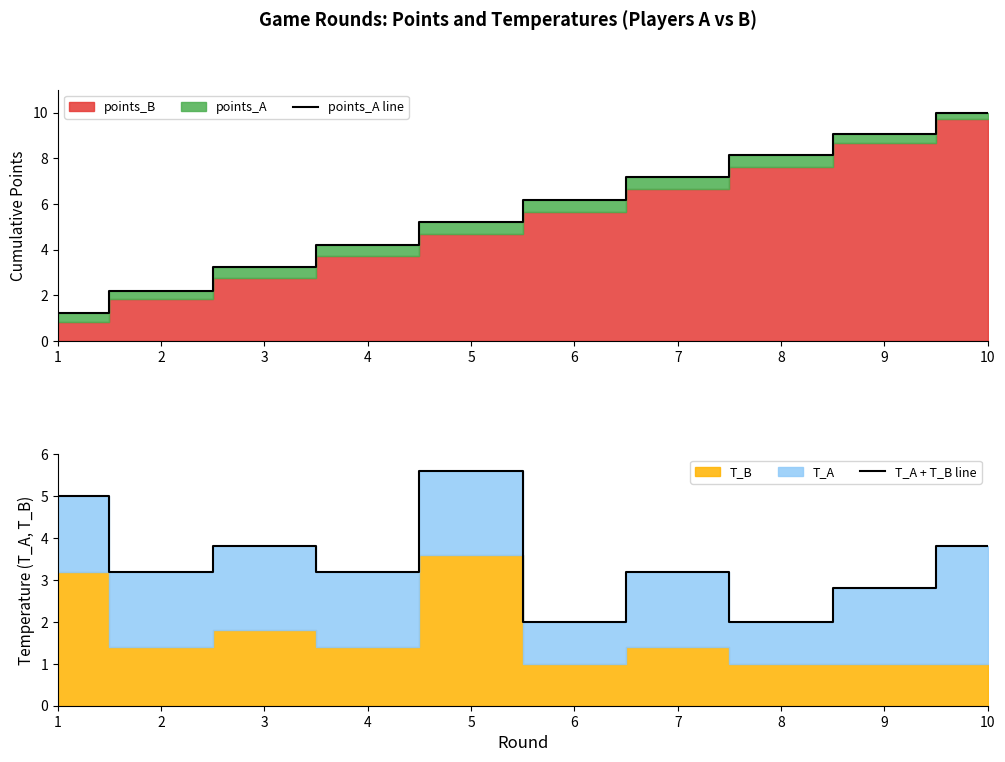

How many times do points_A line and T_A + T_B line cross each other?

3